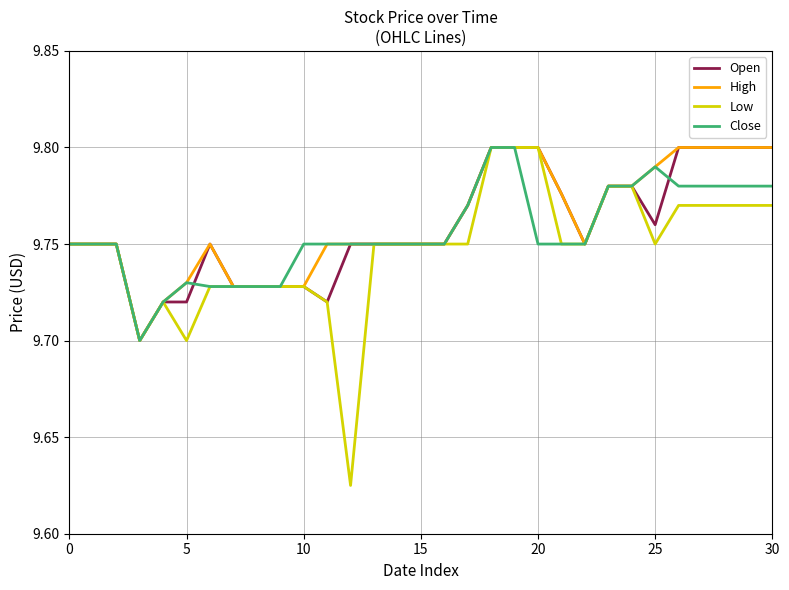

Which series has the largest range (max minus min)?

Low